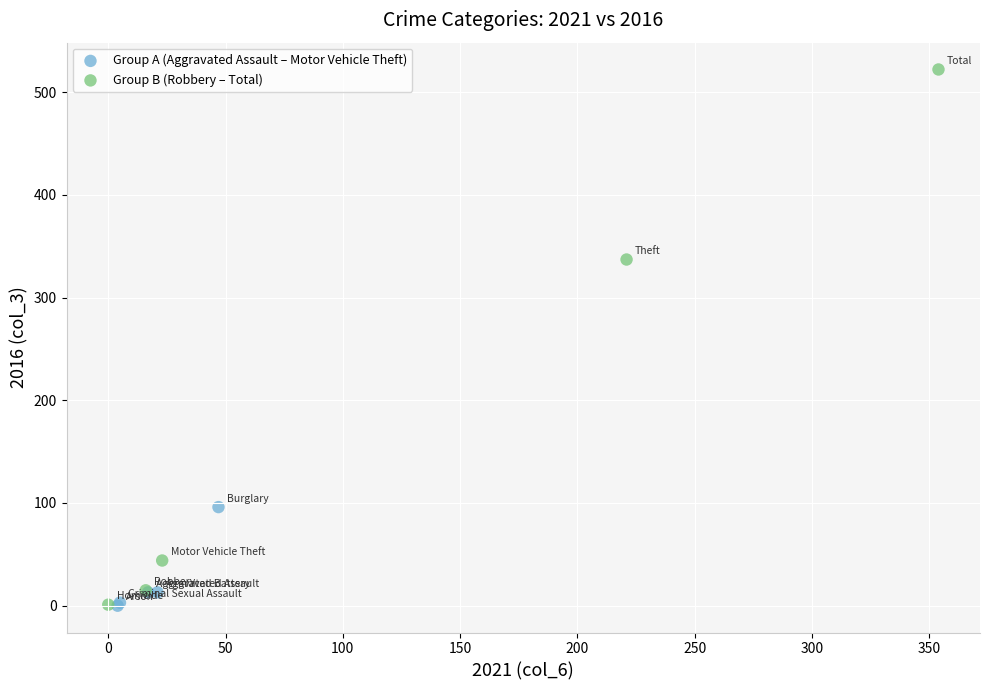

Which series contains the highest Y value?

Group B (Robbery – Total)